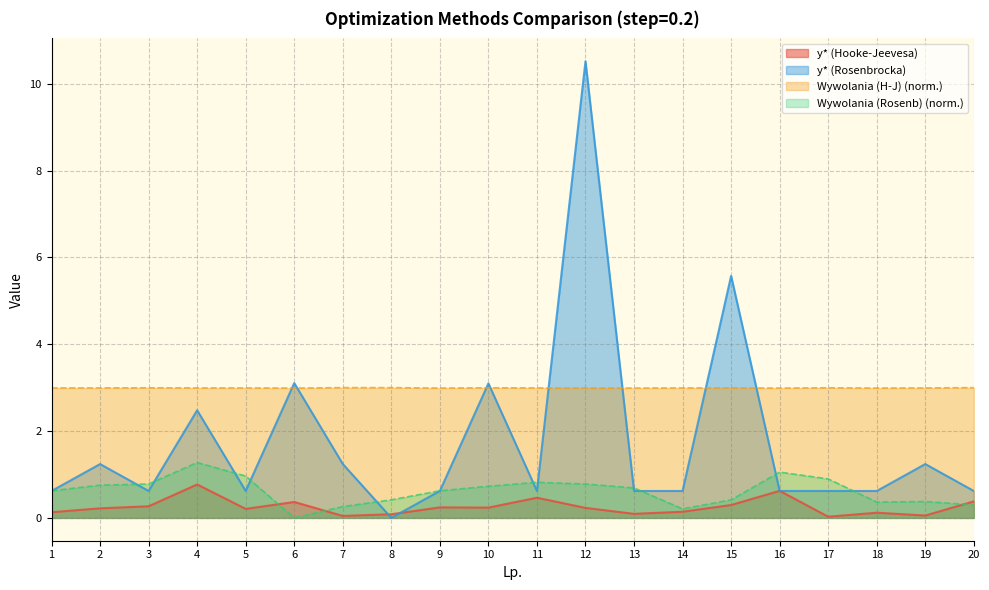

How many interior local peaks does the y* (Hooke-Jeevesa) series have?

6